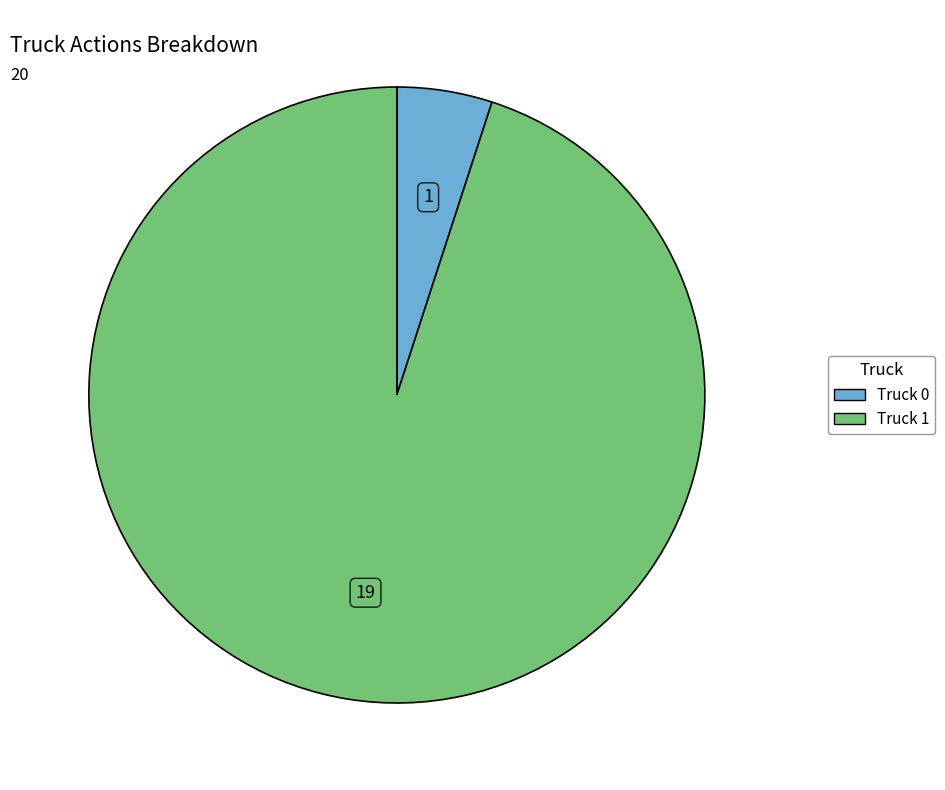

Which category has the smallest portion of the pie?

Truck 0